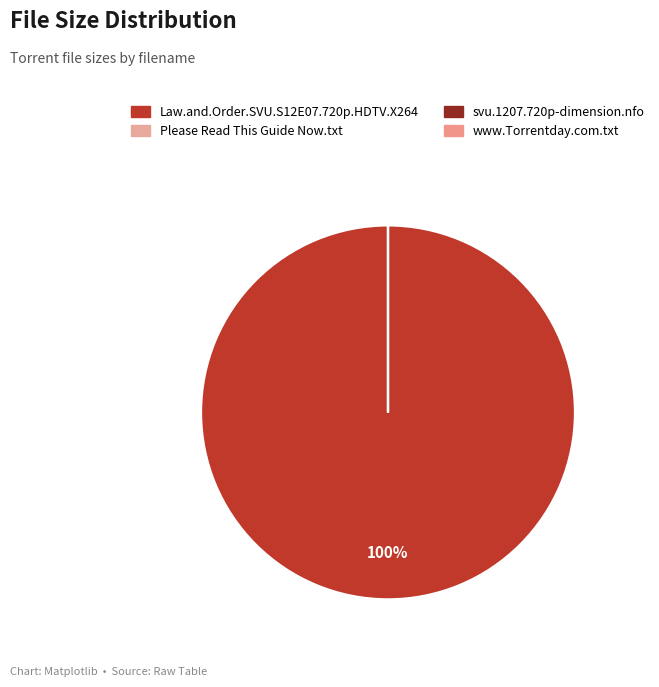

Which category has the biggest portion of the pie?

Law.and.Order.SVU.S12E07.720p.HDTV.X264